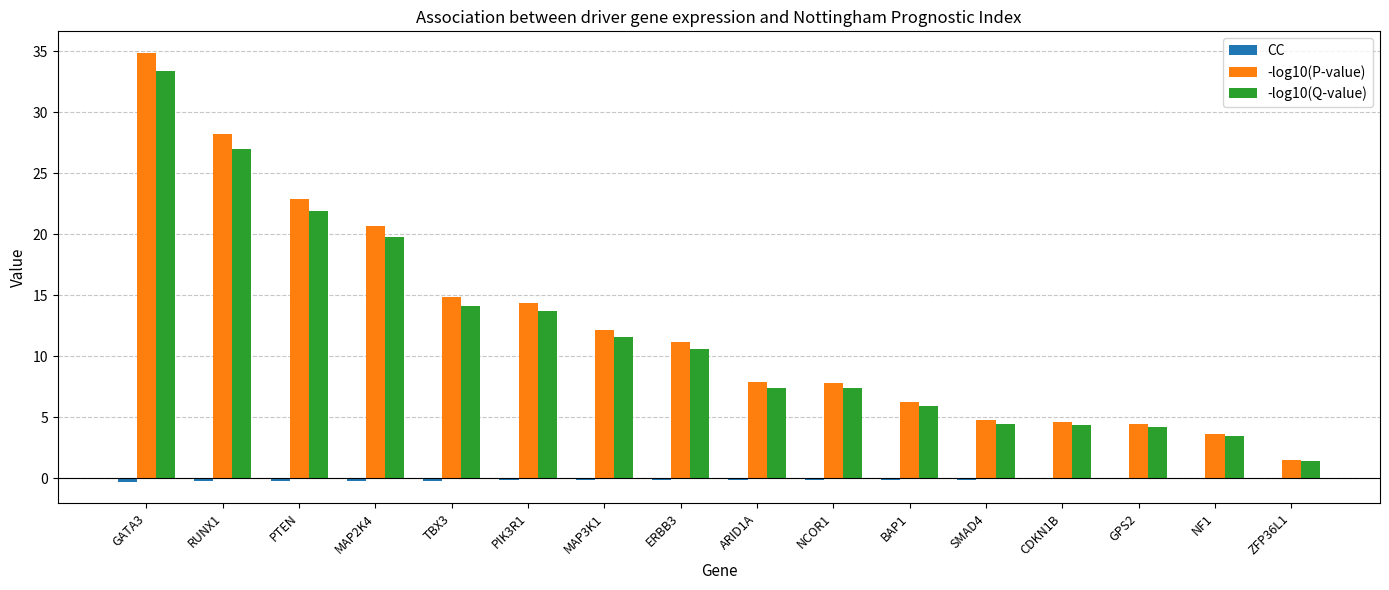

The value of -log10(P-value) at PTEN is 5.7. True or false?

False